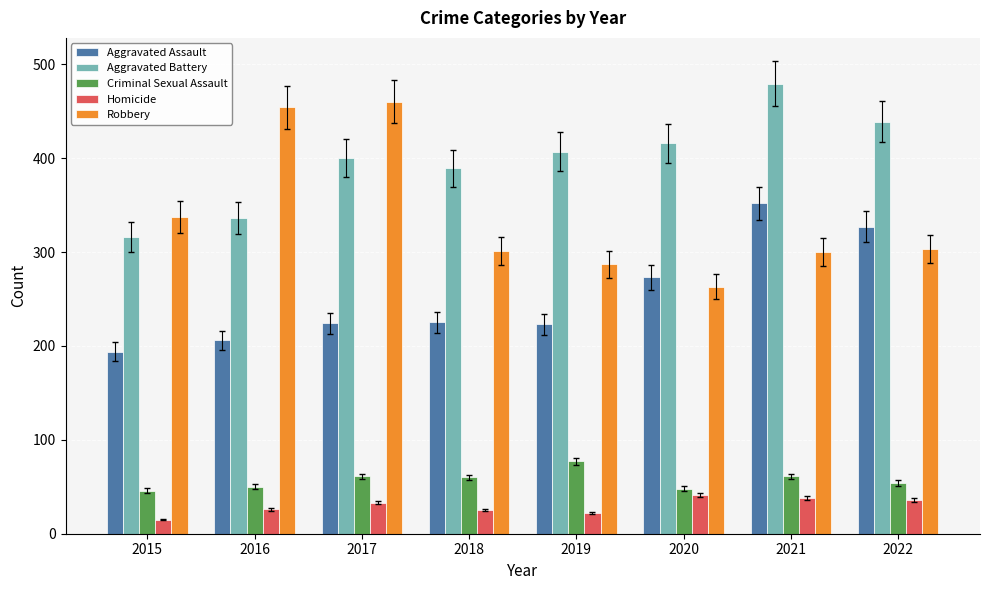

What is the sum of all Aggravated Assault values?

2024